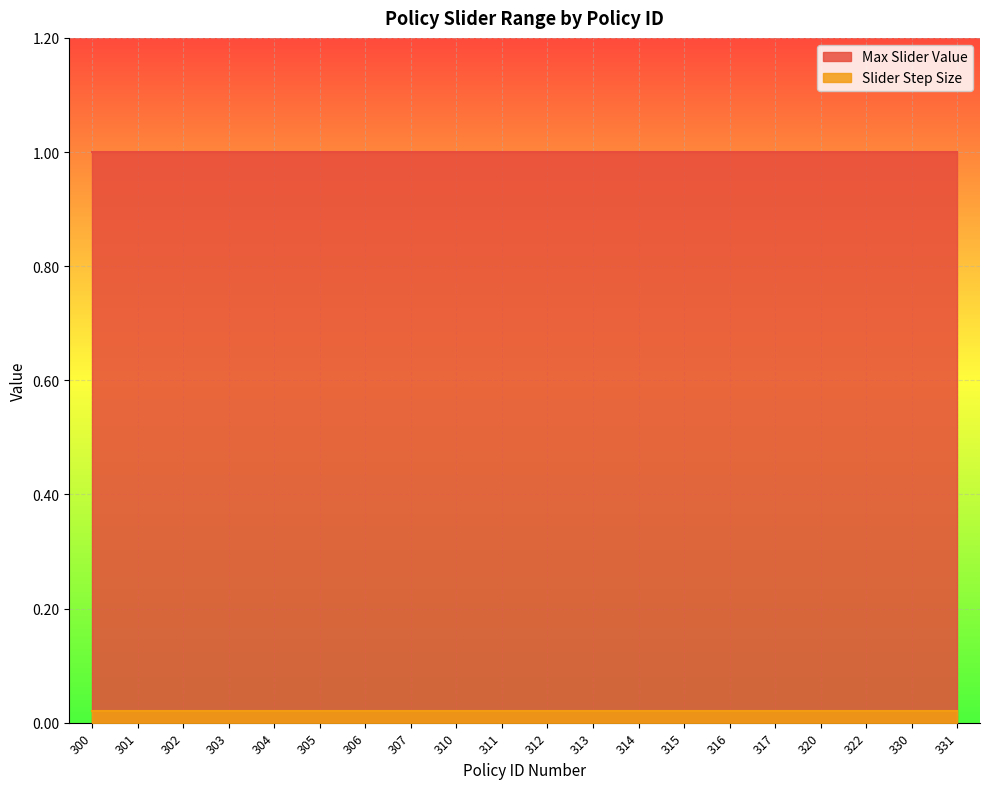

At which label does Max Slider Value reach its peak?

300